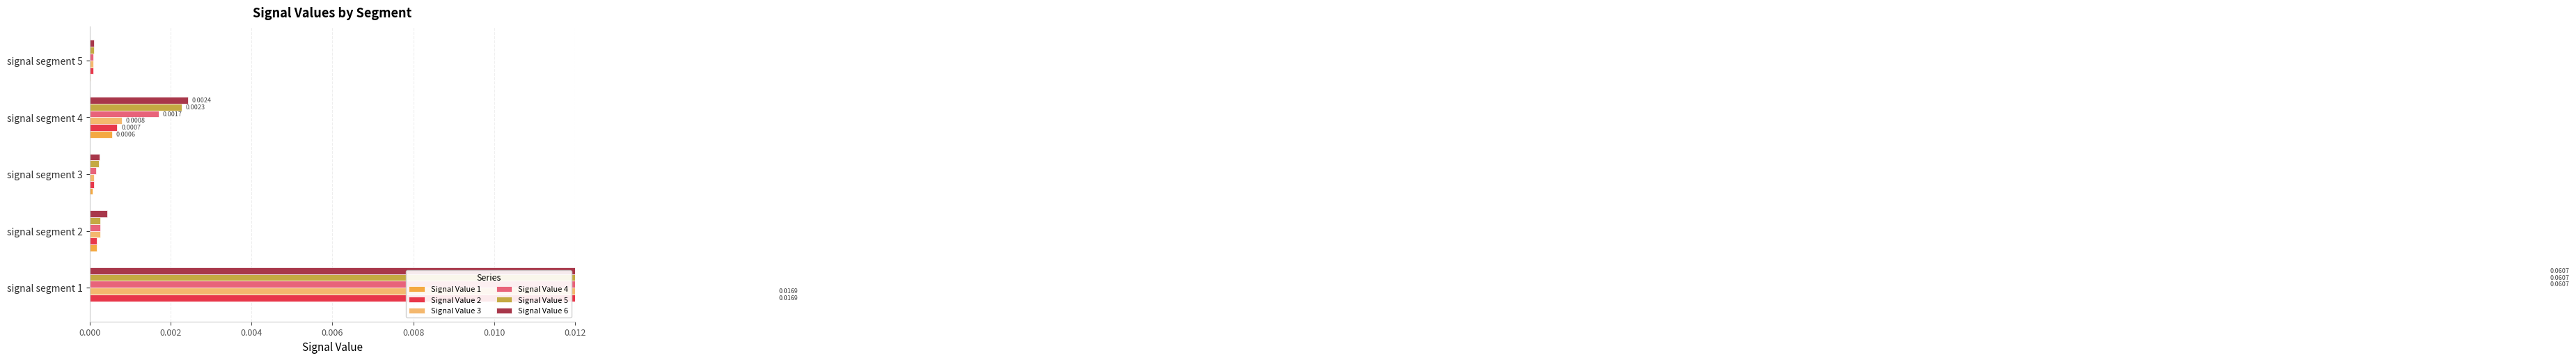

Rank the series at 0.004 from lowest to highest value.

Signal Value 1, Signal Value 2, Signal Value 3, Signal Value 4, Signal Value 5, Signal Value 6